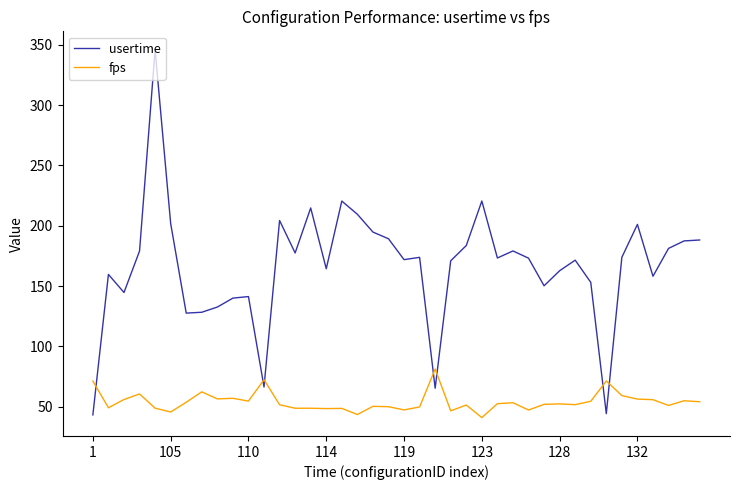

Which series has the largest total across all categories?

usertime